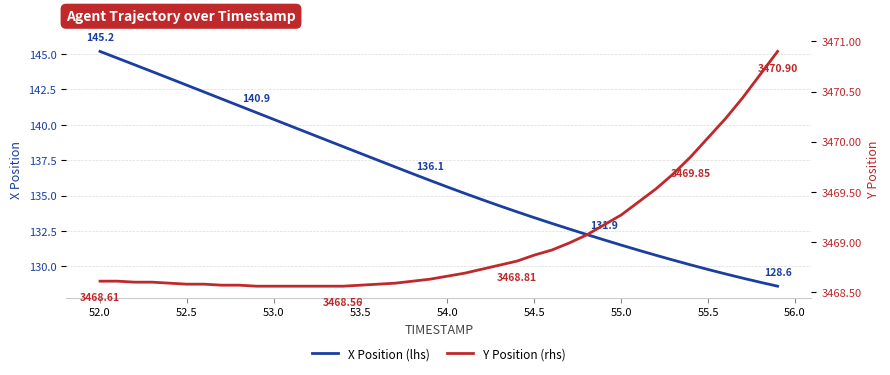

The value of X Position (lhs) at 52.5 is 246.5. True or false?

False